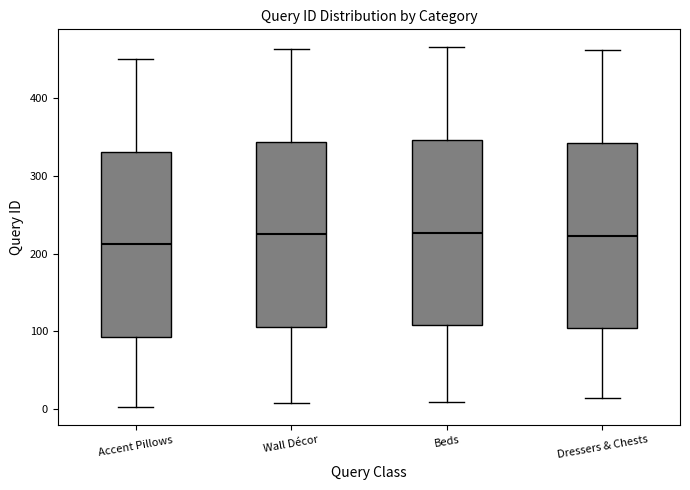

Where does the lower whisker of the box for Dressers & Chests end on the y-axis? The values are not printed on the chart, so give them approximately, as read against the axis.

20